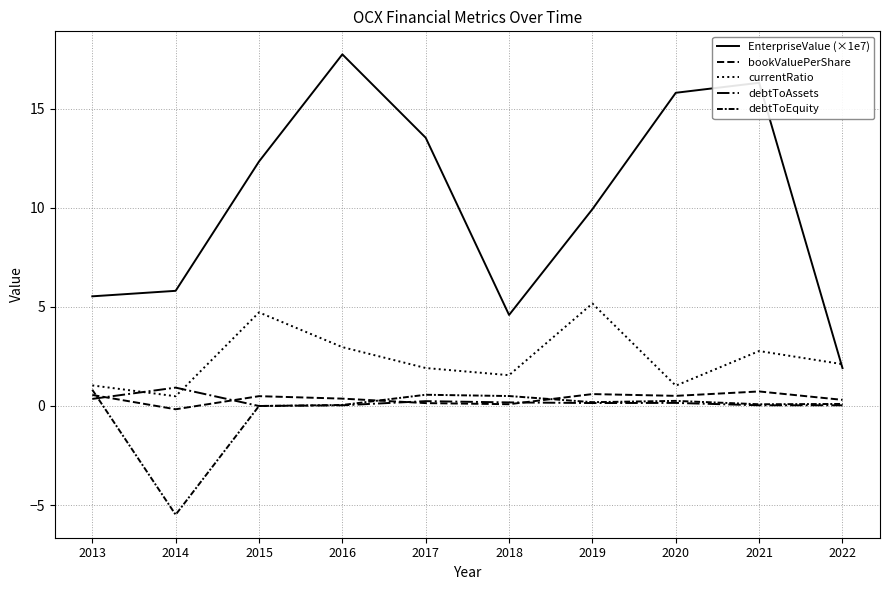

True or false: bookValuePerShare has a value of 0.2 at 2017.

False